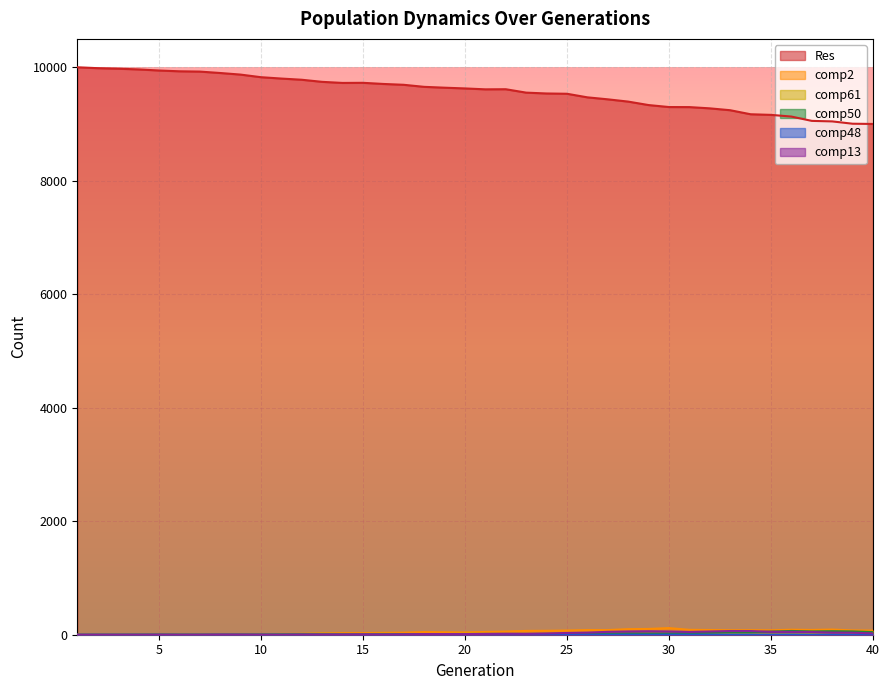

At which category does comp2 reach its first local peak?

7